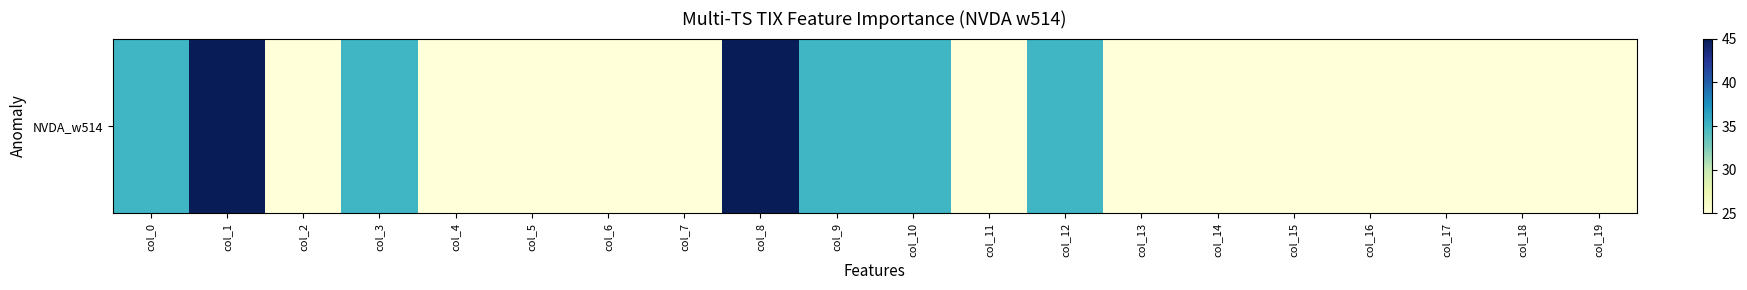

Count the values in the range 25 to 35.

18